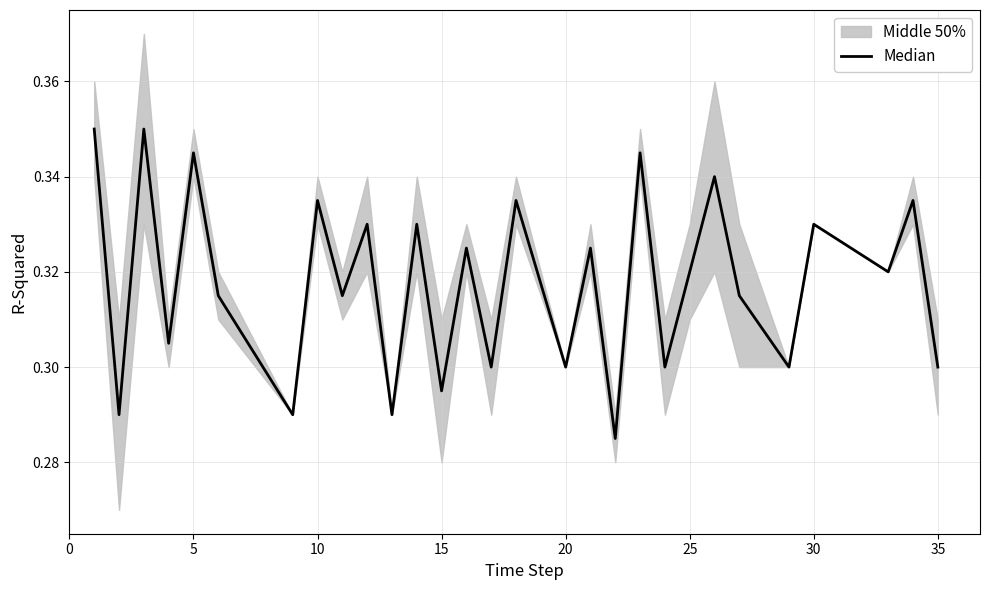

The value at 13 is 0.4. True or false?

False